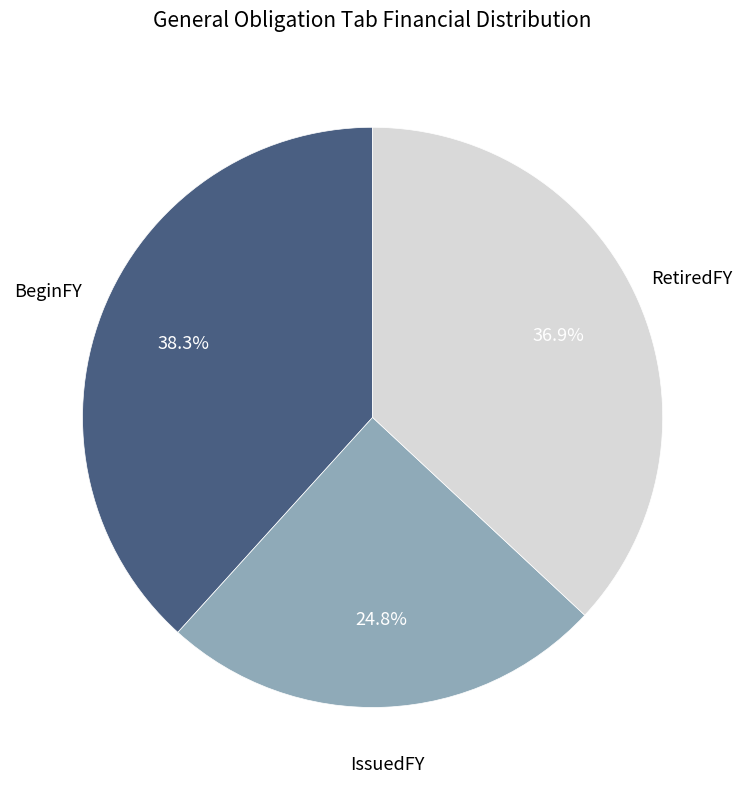

Is there any slice that represents more than half of the pie?

No